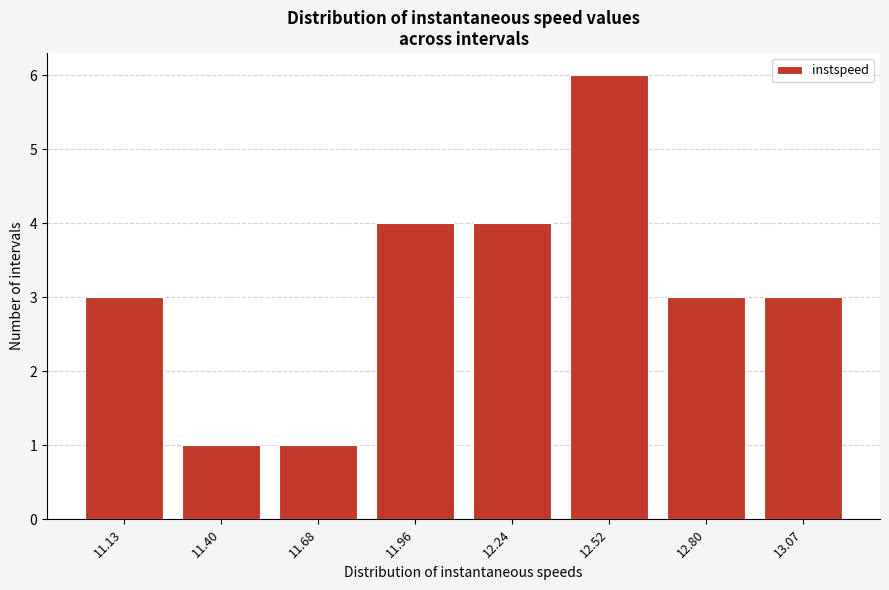

Reading right to left, what are all the values shown in this chart?

3	3	6	4	4	1	1	3